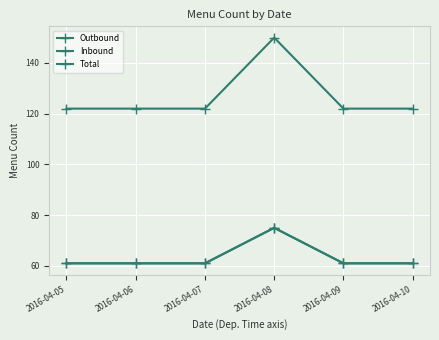

What is the lowest value of the Total series?

122